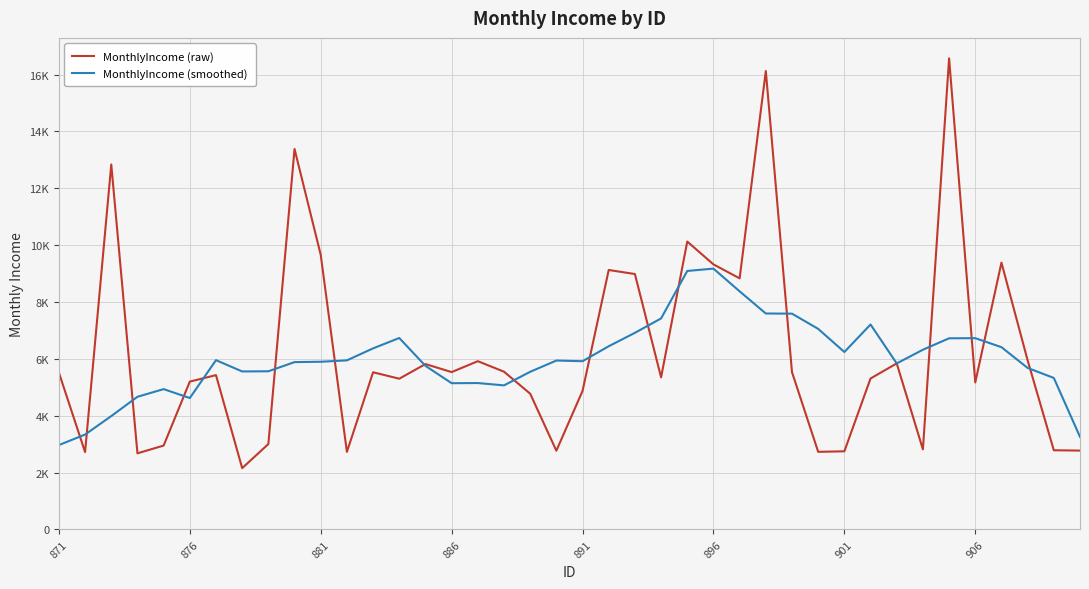

After their last crossing, which series has the higher values: MonthlyIncome (smoothed) or MonthlyIncome (raw)?

MonthlyIncome (smoothed)